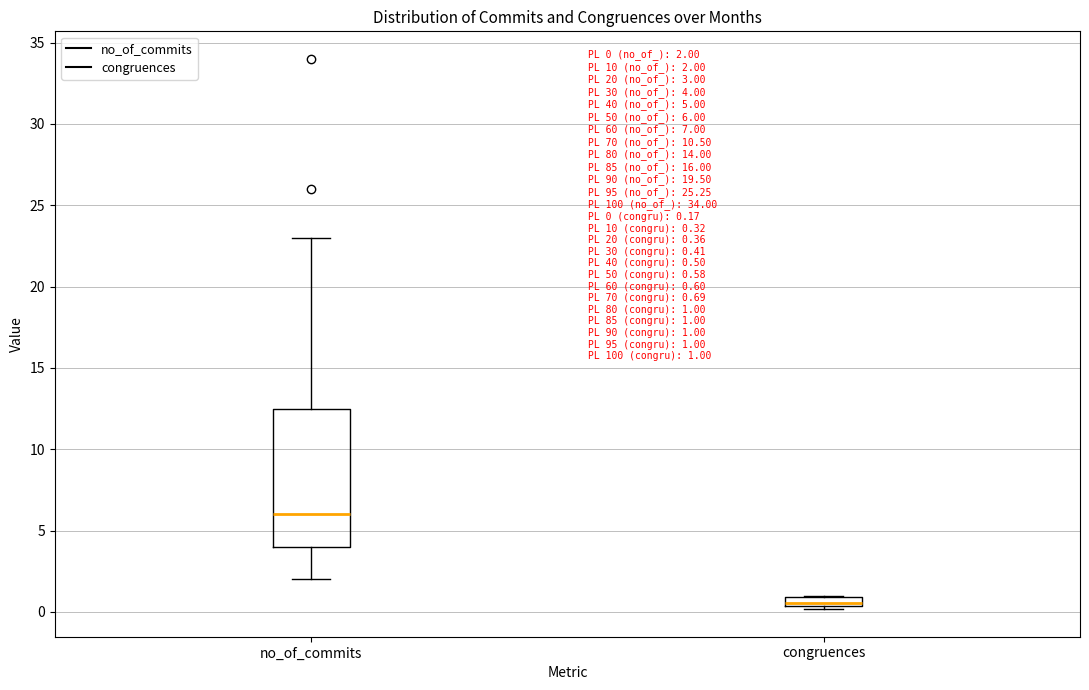

Which box is the tallest, from its lower edge to its upper edge?

no_of_commits